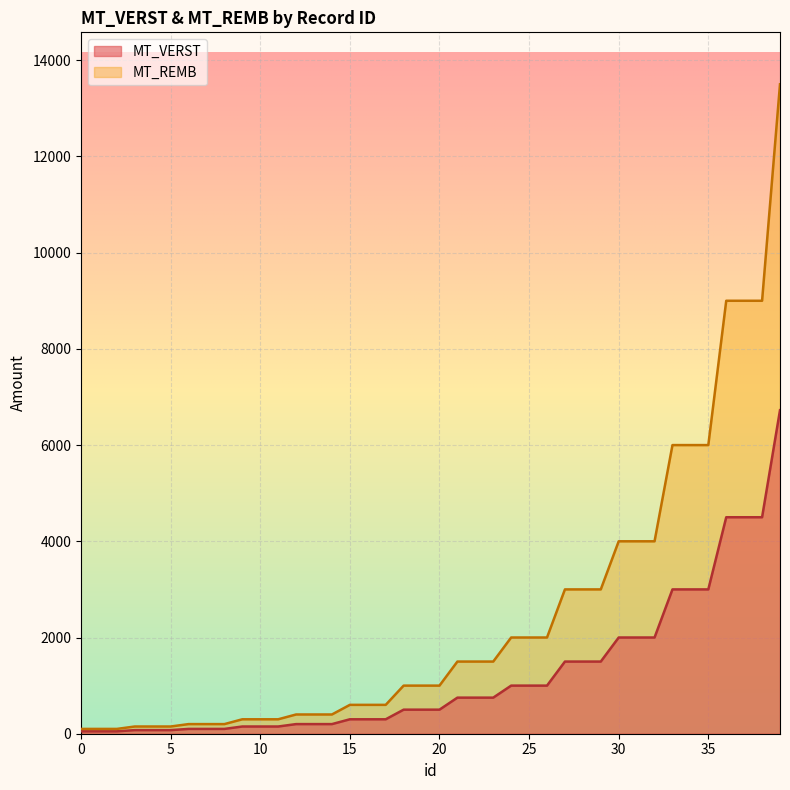

Where does the MT_VERST series first go above 500?

21